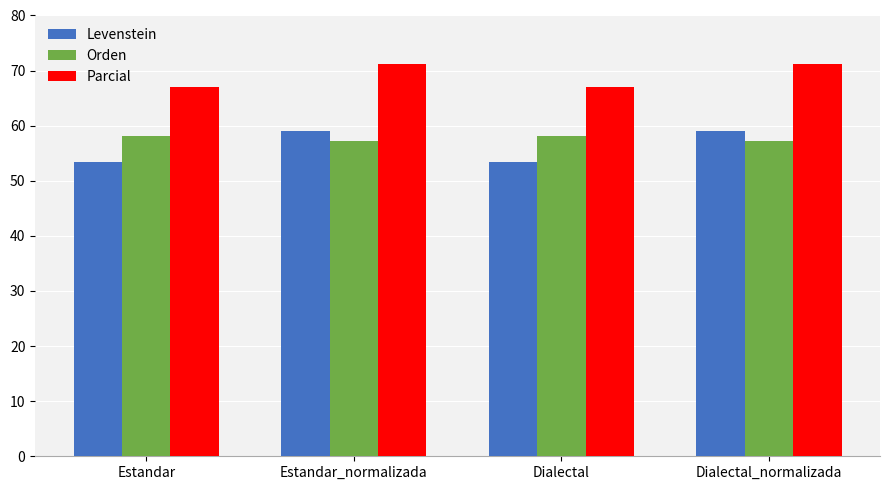

What are all the series names shown in the legend?

Levenstein, Orden, Parcial